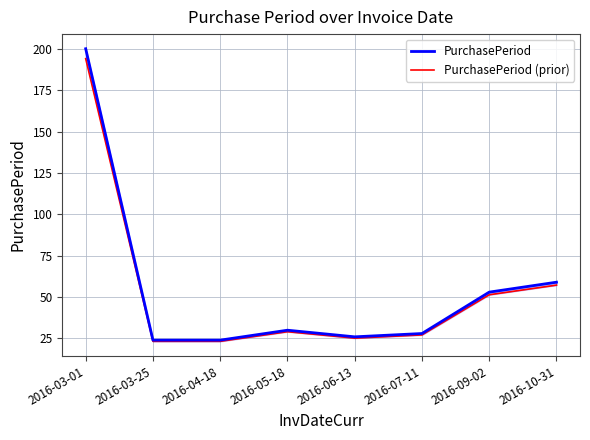

At 2016-05-18, list the series in order from largest to smallest.

PurchasePeriod, PurchasePeriod (prior)